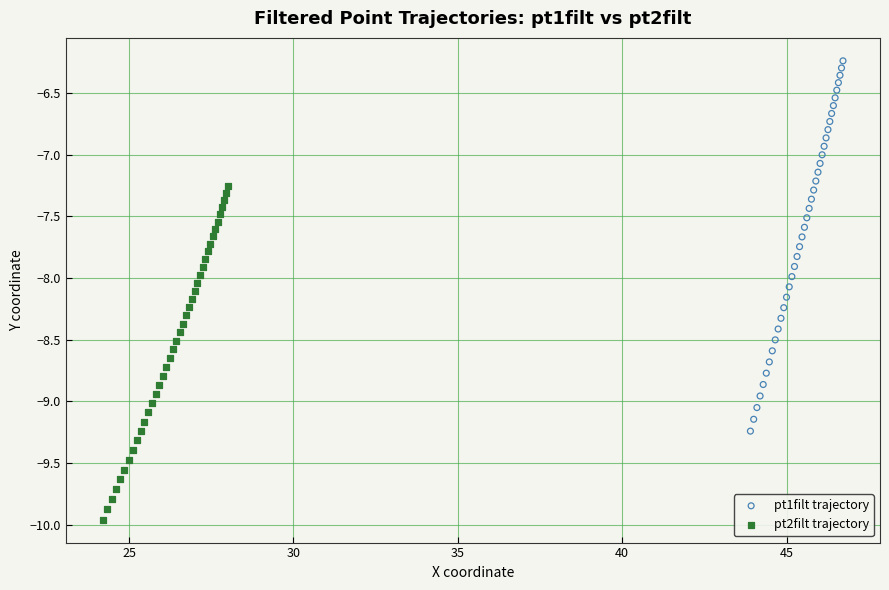

Which series has the widest spread of Y values?

pt1filt trajectory